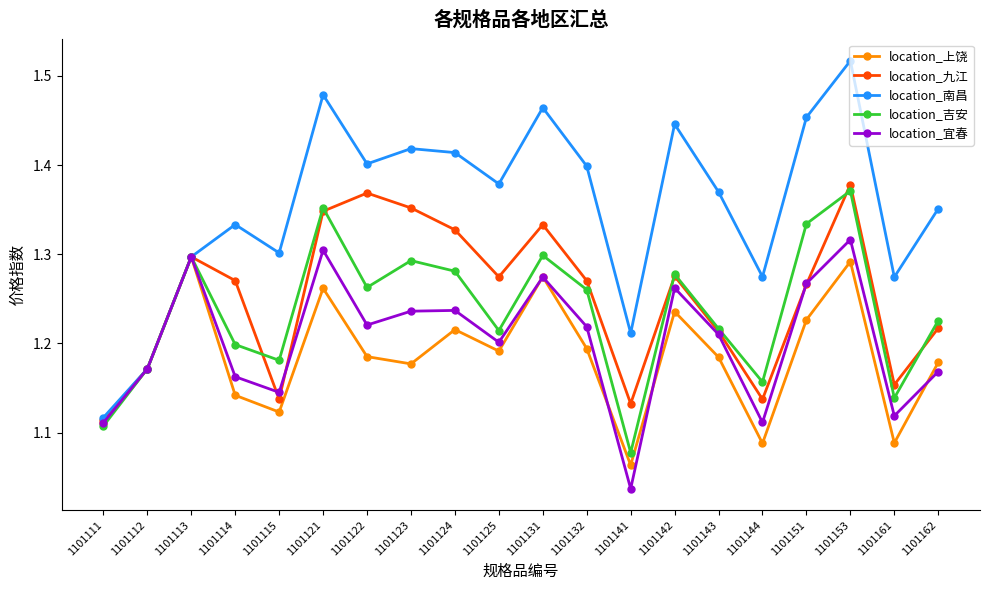

How many location_南昌 values are between 1 and 2?

20